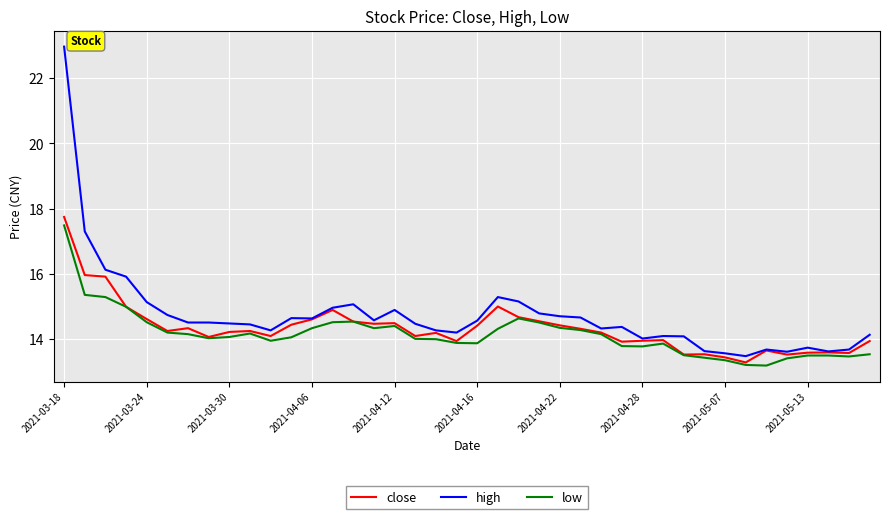

Which series has the largest range (max minus min)?

high